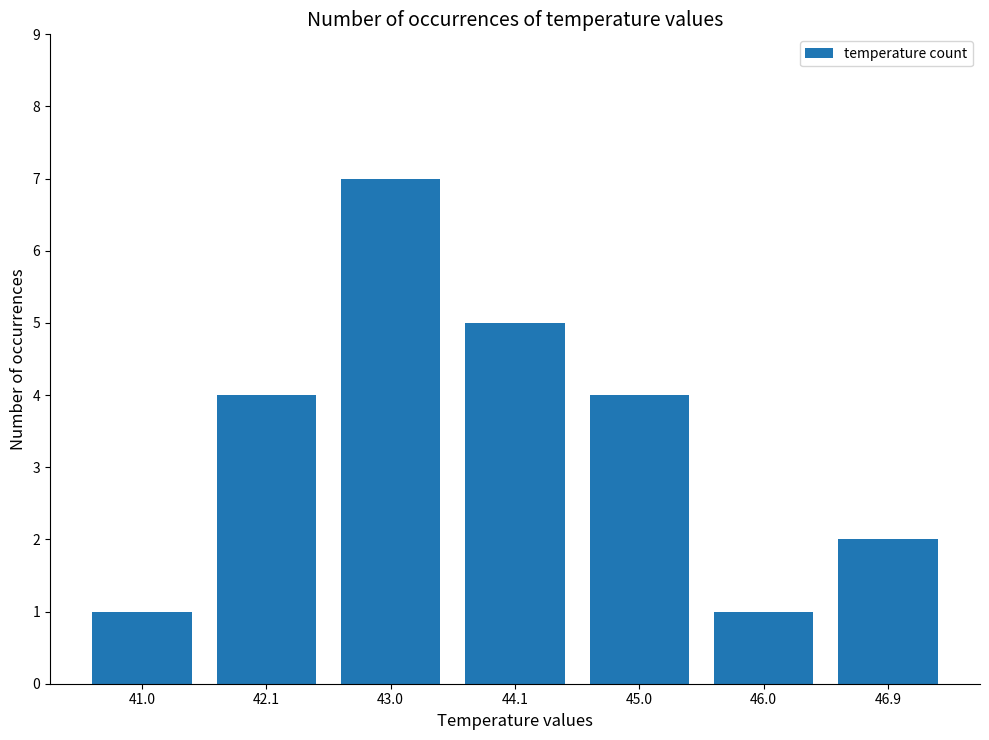

What is the difference between the values at 42.1 and 44.1?

1